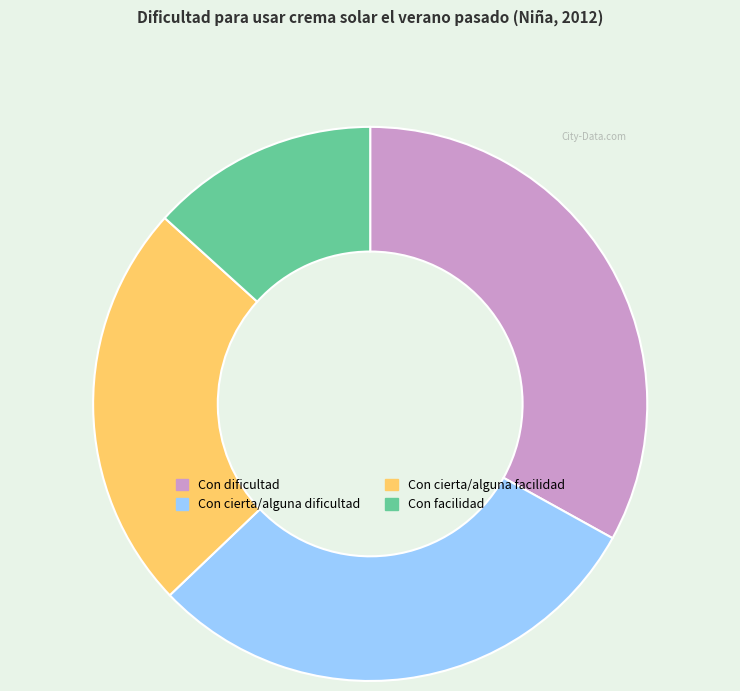

Is it true that Con facilidad is 13% of the pie?

True